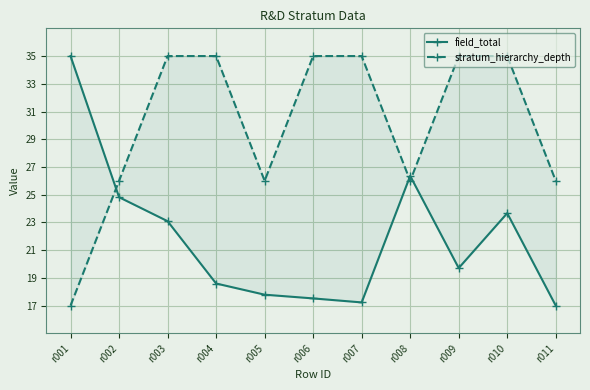

The value of stratum_hierarchy_depth at r001 is 23.0. True or false?

False